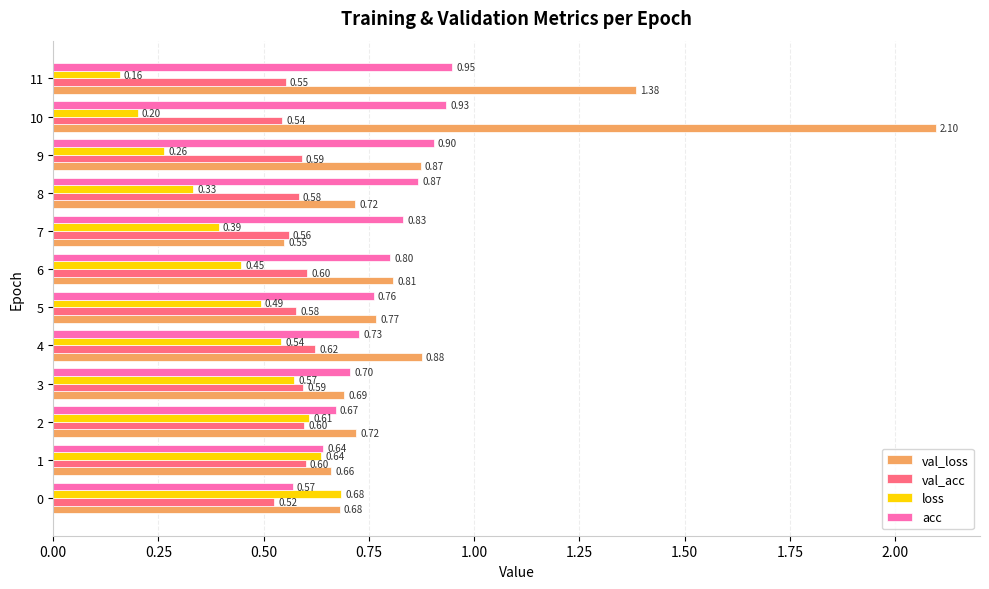

List the series in order of their overall mean, lowest first.

loss, val_acc, acc, val_loss